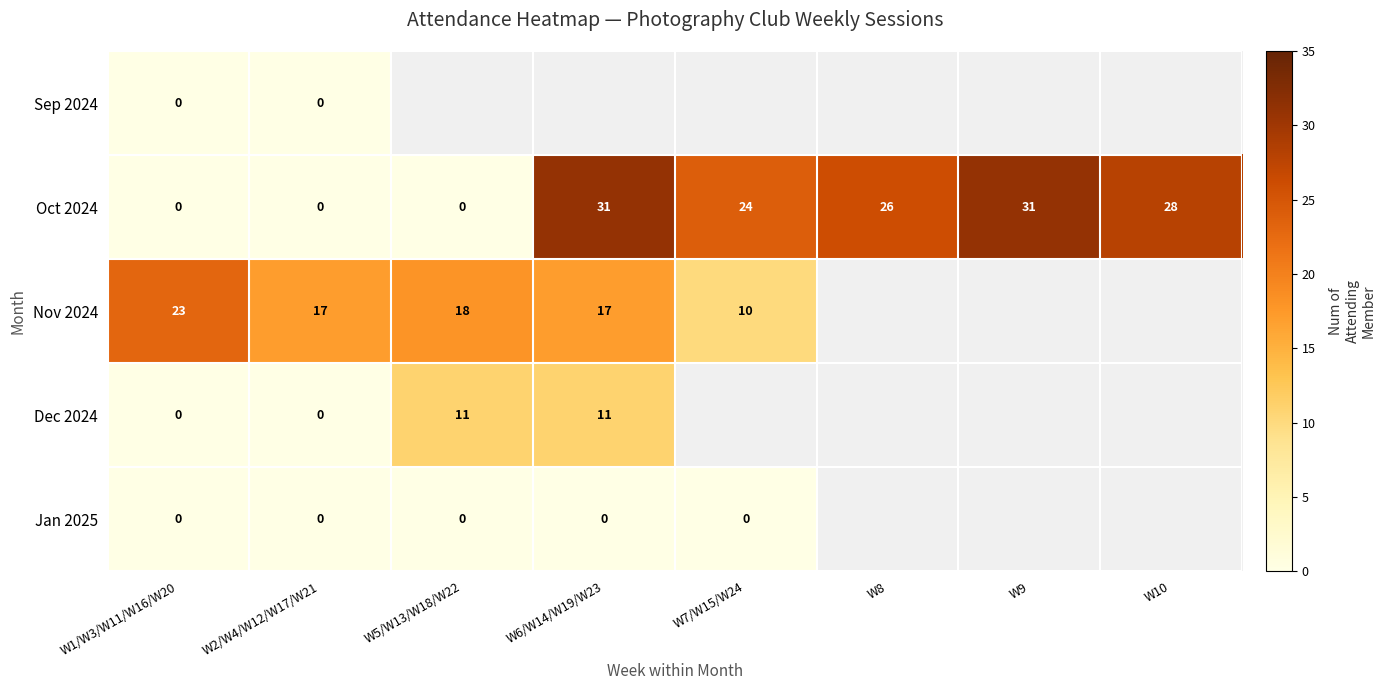

Is the value of Nov 2024 at W7/W15/W24 greater than the value of Oct 2024 at W10?

No